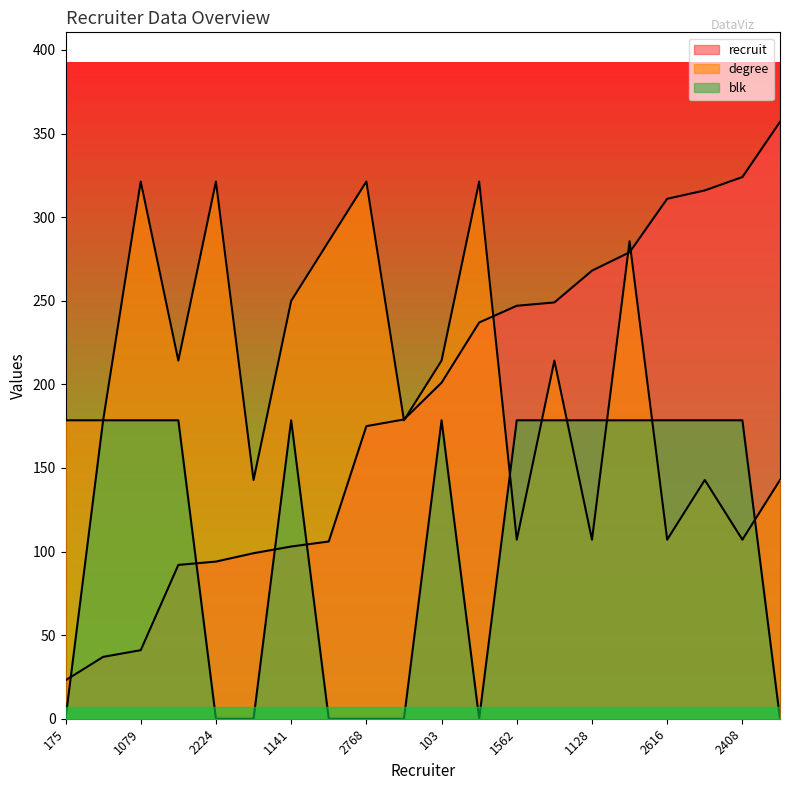

What is the greatest value displayed?

357.0